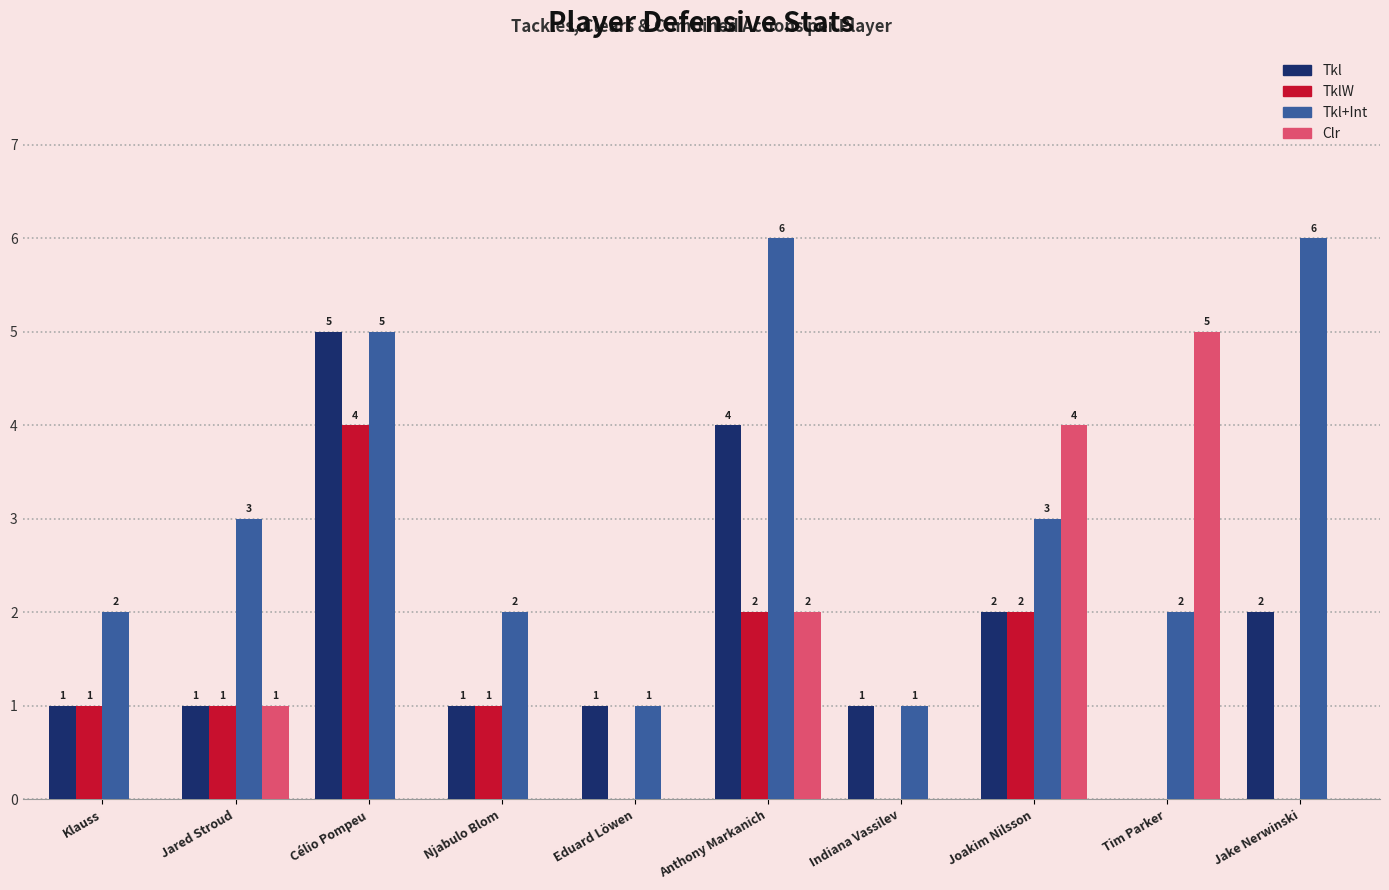

What is the sum of the Tkl values at Joakim Nilsson and Tim Parker?

2